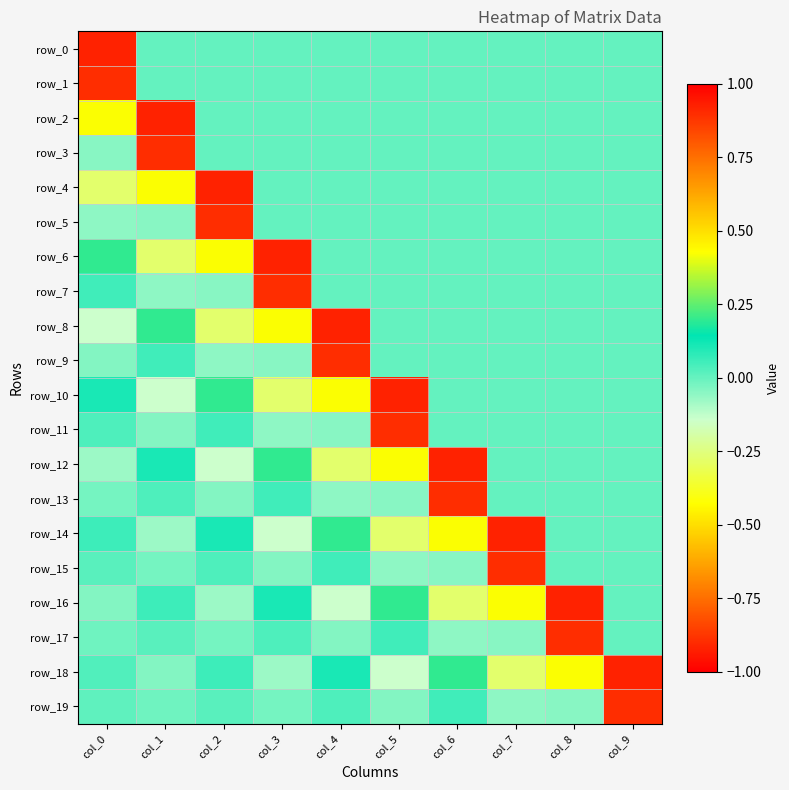

How many data points in row_4 are less than 0?

2